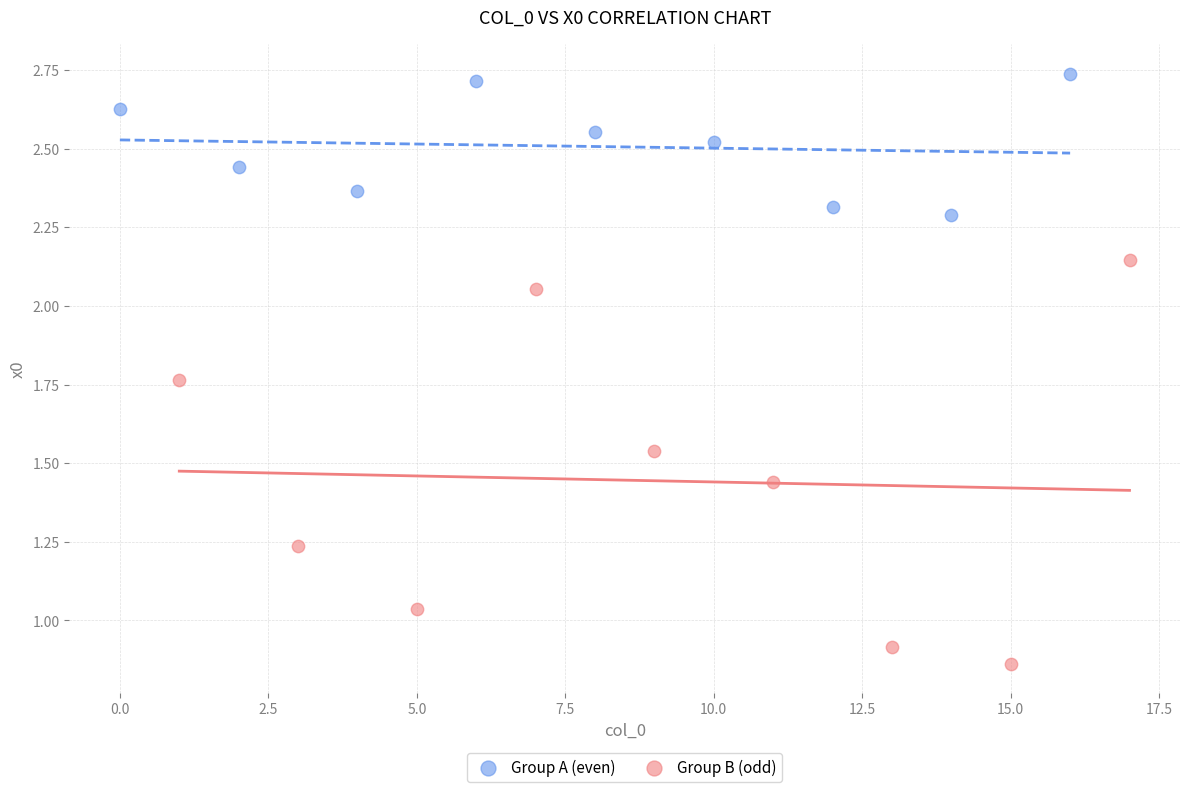

Which series has the largest Y range (max minus min)?

Group B (odd)